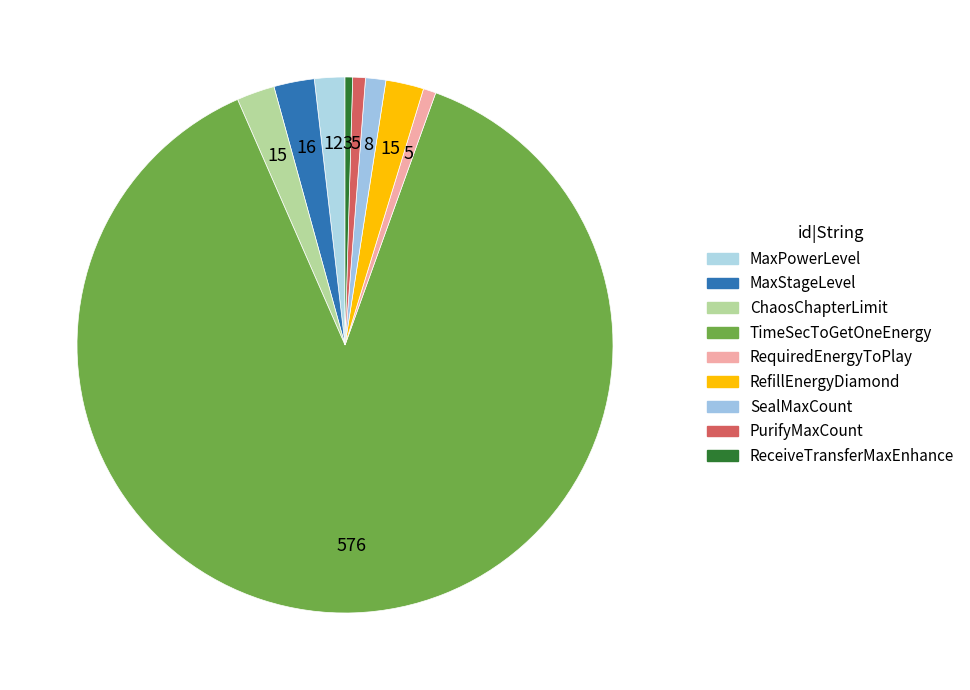

How many slices are in this pie chart?

9